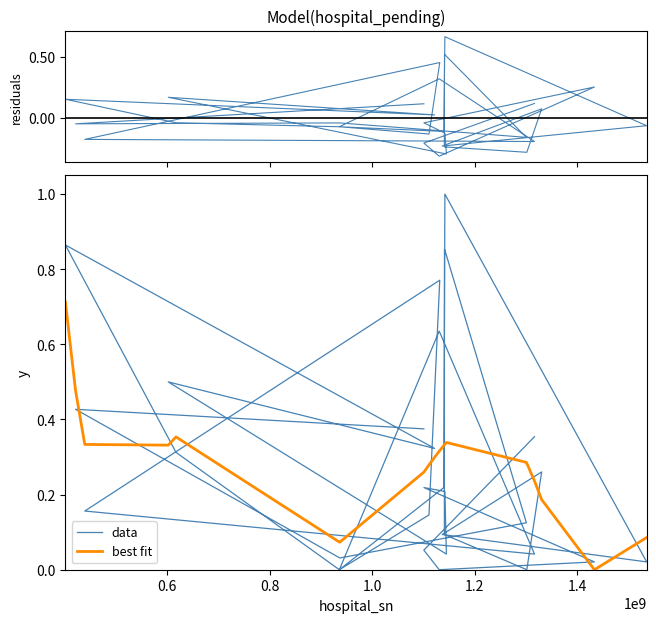

What is the value of the best fit point at the 17th from the left?

0.3